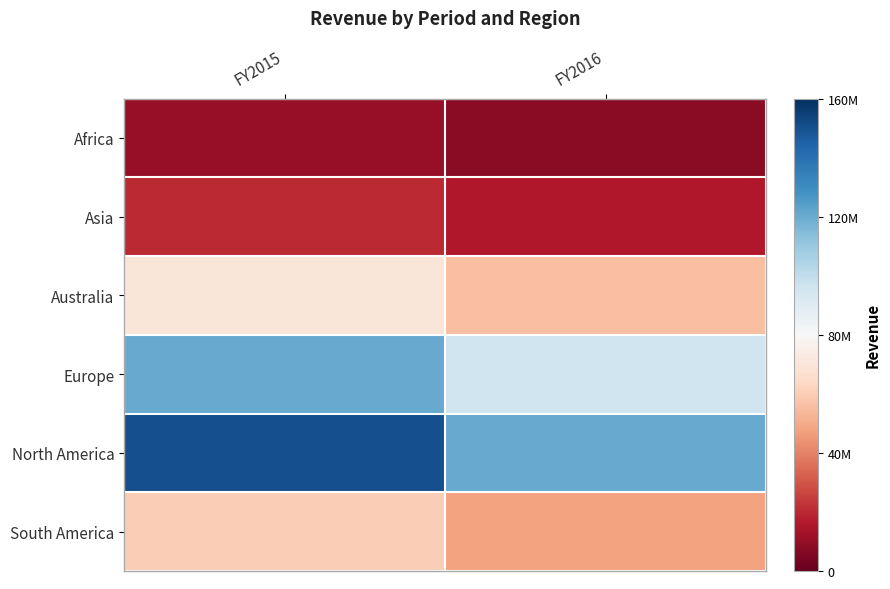

What is the total value across all series at FY2015?

430000000